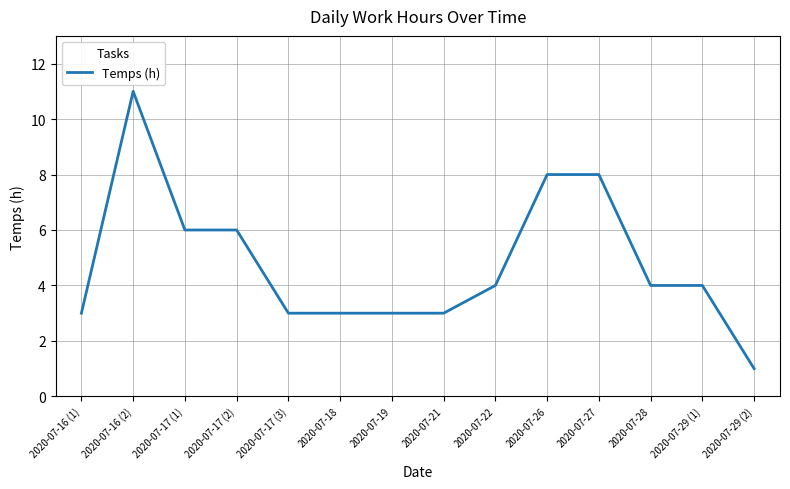

What is the ratio of the value at 2020-07-22 to the value at 2020-07-16 (1)?

1.3